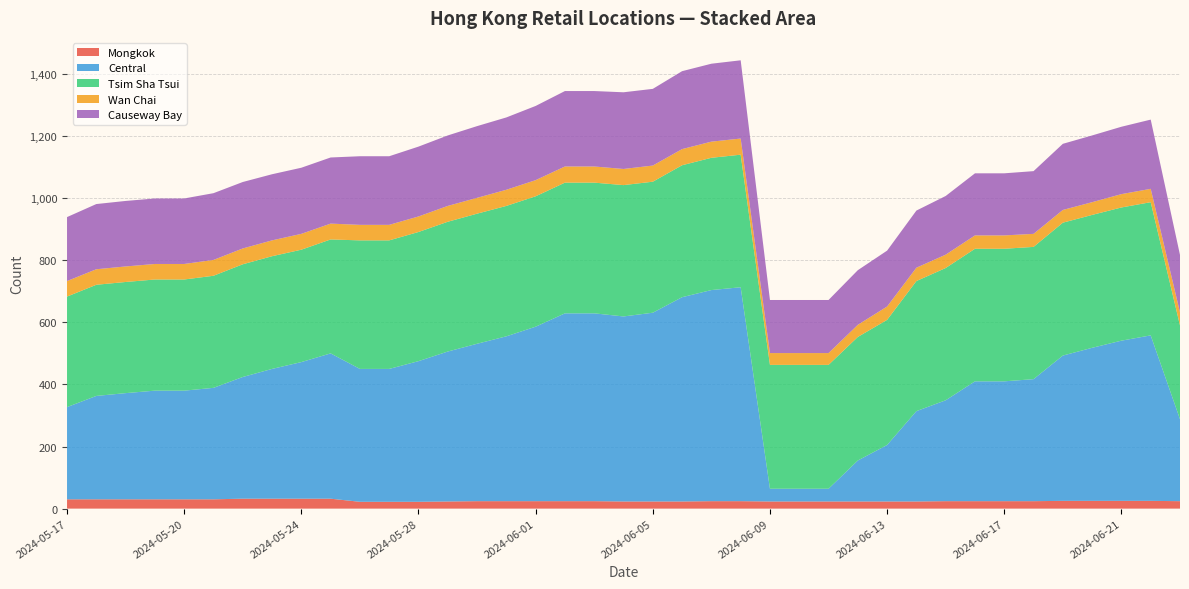

Reading left to right, list all the values displayed in this chart.

Mongkok: 30	30	30	30	30	30	32	32	32	32	22	22	22	23	24	24	24	24	24	23	23	23	24	24	23	23	23	23	23	23	24	24	24	24	25	25	25	25	24
Central: 297	333	342	350	350	359	392	418	440	468	428	428	453	483	507	531	562	605	605	596	608	658	680	689	41	41	41	132	182	291	325	386	386	393	468	493	516	533	264
Tsim Sha Tsui: 356	358	358	358	358	361	363	363	362	367	414	414	416	418	419	420	420	421	421	423	422	425	426	427	399	399	399	398	403	419	426	427	427	426	428	428	429	429	302
Wan Chai: 50	50	50	50	50	51	51	51	51	51	50	50	50	51	51	52	52	52	52	52	52	52	52	52	38	38	38	39	43	43	43	43	43	42	41	41	43	43	42
Causeway Bay: 206	210	211	211	211	215	214	213	213	213	221	221	225	227	231	233	239	243	243	247	247	251	251	252	171	171	171	176	180	184	189	200	200	202	213	215	217	223	185